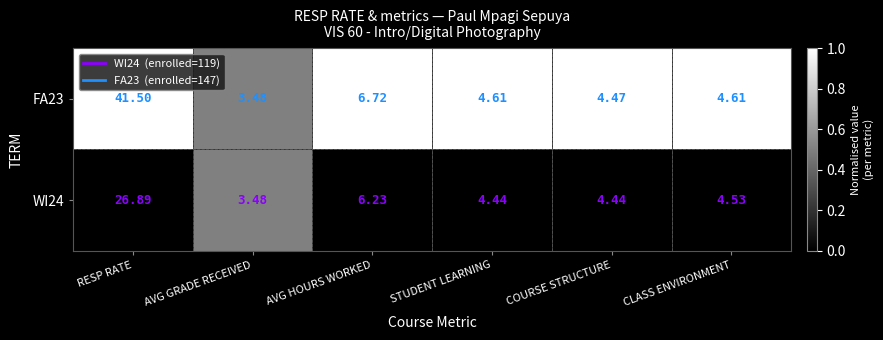

At which label is FA23 closest to 22?

AVG HOURS WORKED